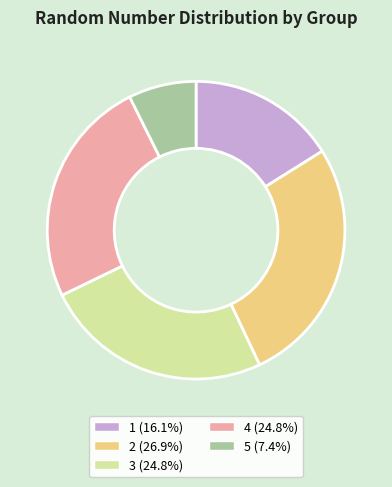

Is 4 (24.8%) the majority of the pie?

No